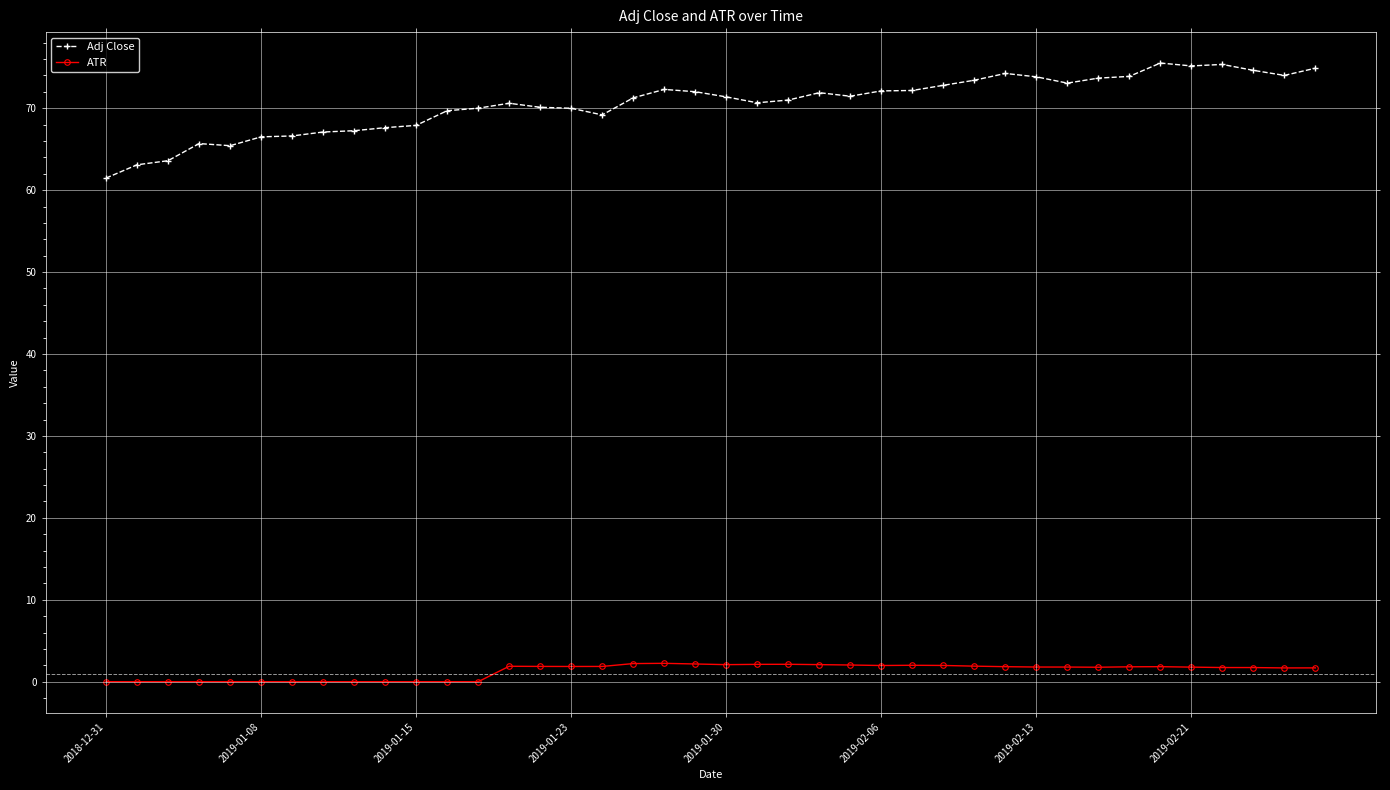

At how many categories does at least one series exceed 11?

40